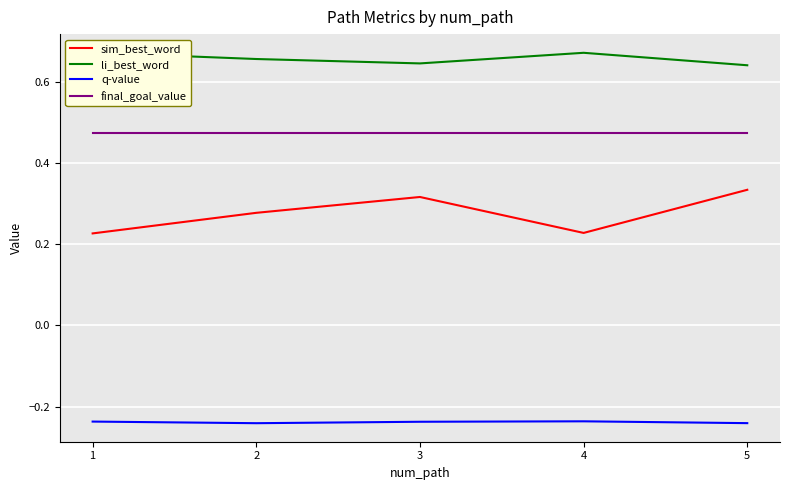

Which category has the lowest value in the li_best_word series?

5